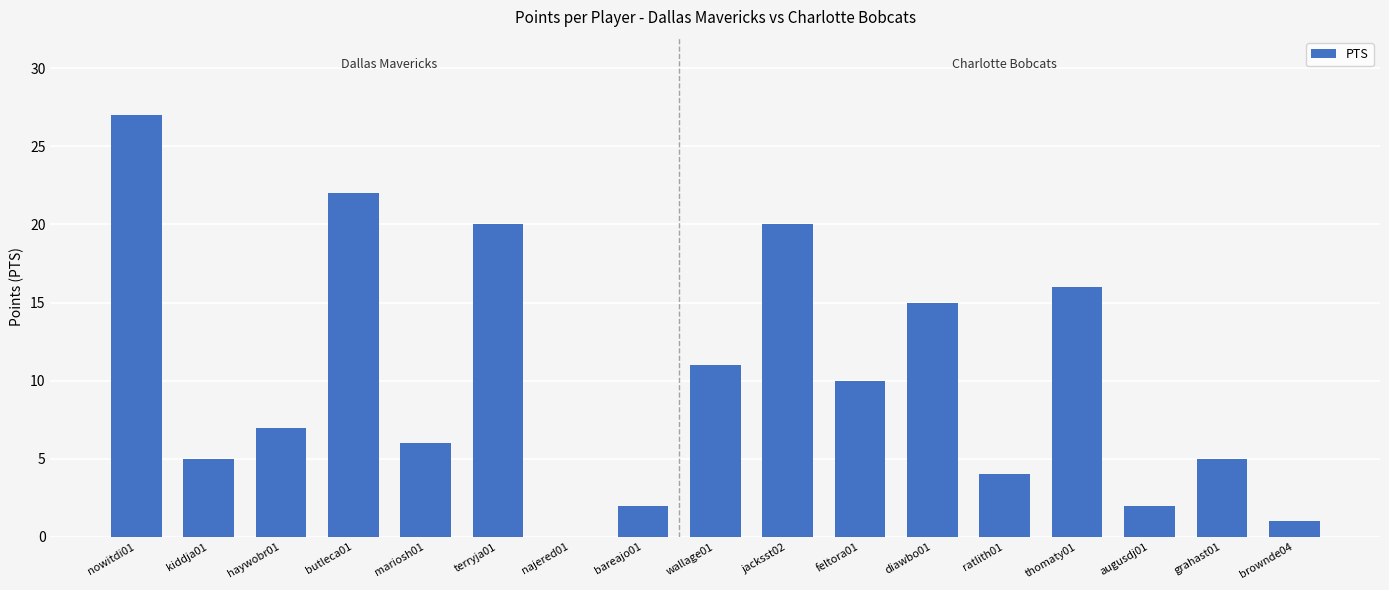

What is the ratio of the value at augusdj01 to the value at diawbo01?

0.1